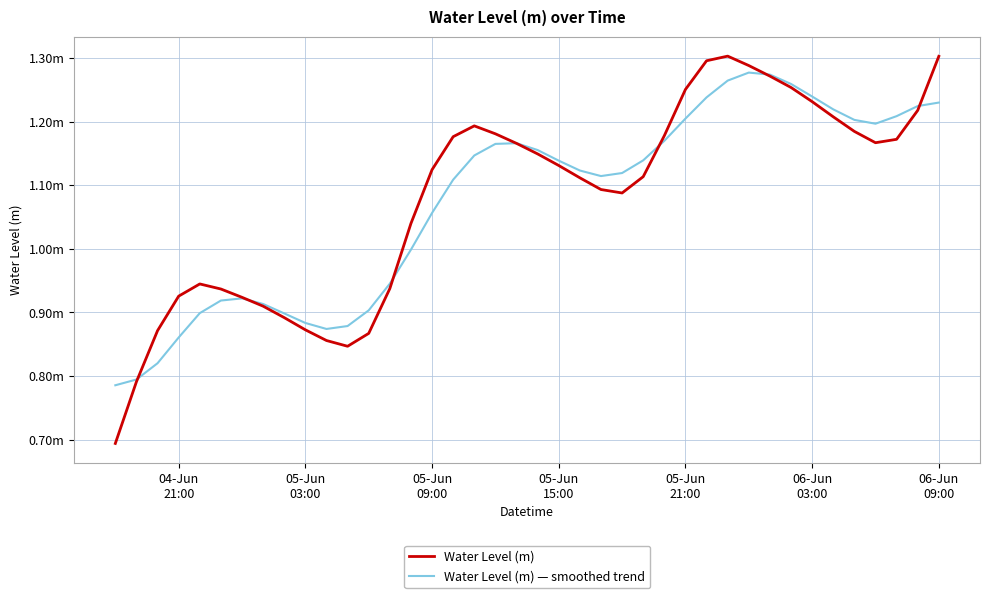

Reading right to left, extract all data points from this chart.

Water Level (m): 1.3	1.2	1.2	1.2	1.2	1.2	1.2	1.3	1.3	1.3	1.3	1.3	1.3	1.2	1.1	1.1	1.1	1.1	1.1	1.1	1.2	1.2	1.2	1.2	1.1	1.0	0.9	0.9	0.8	0.9	0.9	0.9	0.9	0.9	0.9	0.9	0.9	0.9	0.8	0.7
Water Level (m) — smoothed trend: 1.2	1.2	1.2	1.2	1.2	1.2	1.2	1.3	1.3	1.3	1.3	1.2	1.2	1.2	1.1	1.1	1.1	1.1	1.1	1.2	1.2	1.2	1.1	1.1	1.1	1.0	0.9	0.9	0.9	0.9	0.9	0.9	0.9	0.9	0.9	0.9	0.9	0.8	0.8	0.8